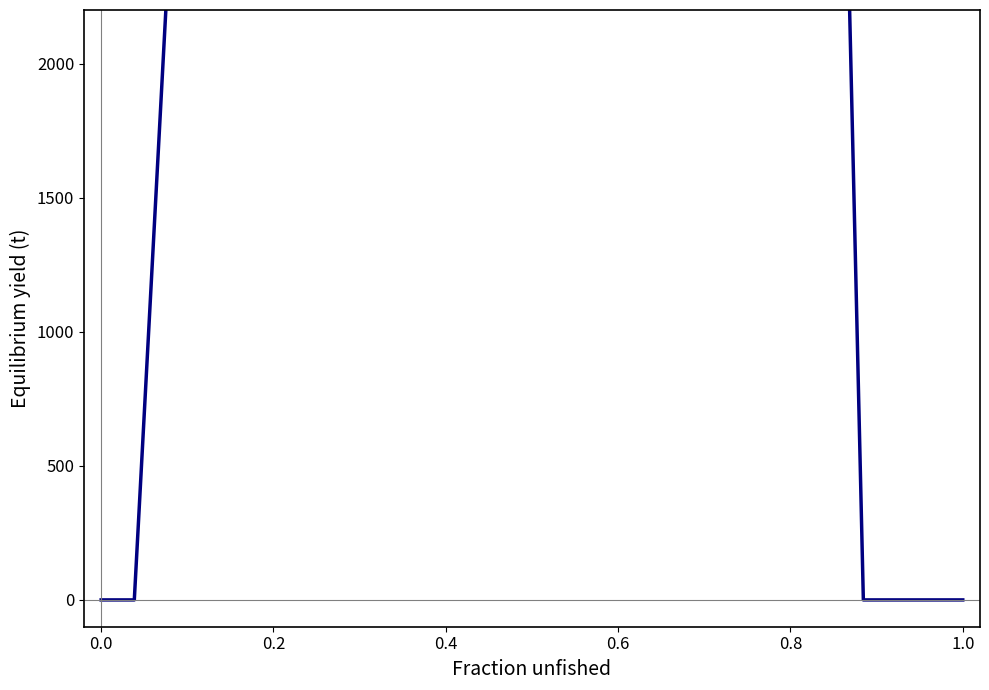

True or false: the data has more than 1 interior local peaks.

True